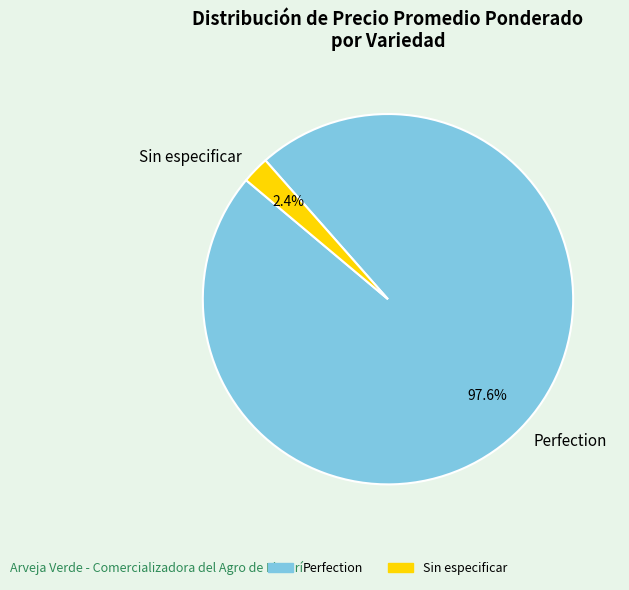

Rank the categories by value from highest to lowest.

Perfection, Sin especificar